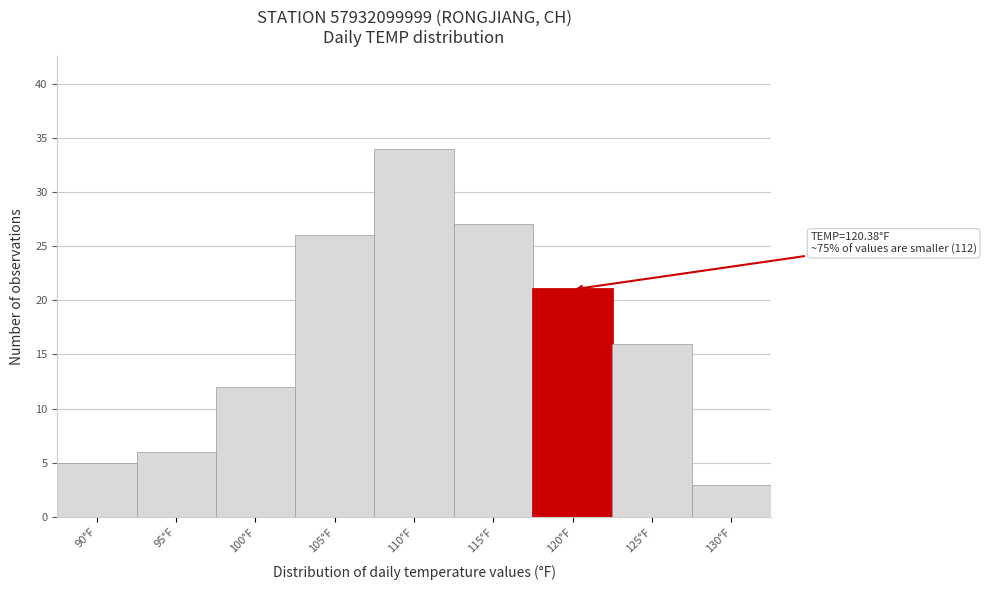

Reading left to right, what are all the values shown in this chart?

90°F=5	95°F=6	100°F=12	105°F=26	110°F=34	115°F=27	120°F=21	125°F=16	130°F=3